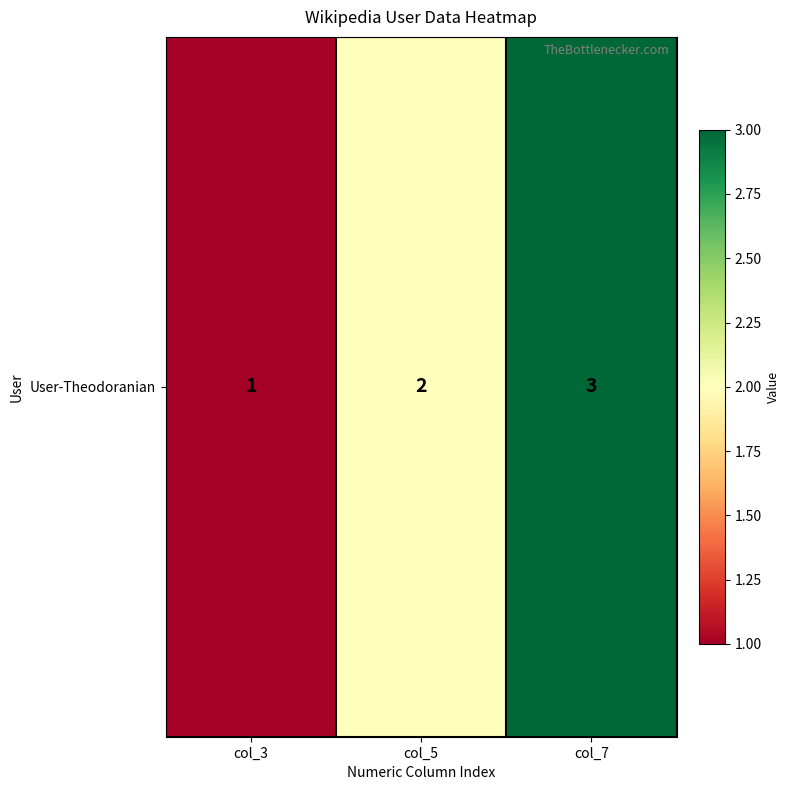

What is the difference between the maximum and minimum values?

2